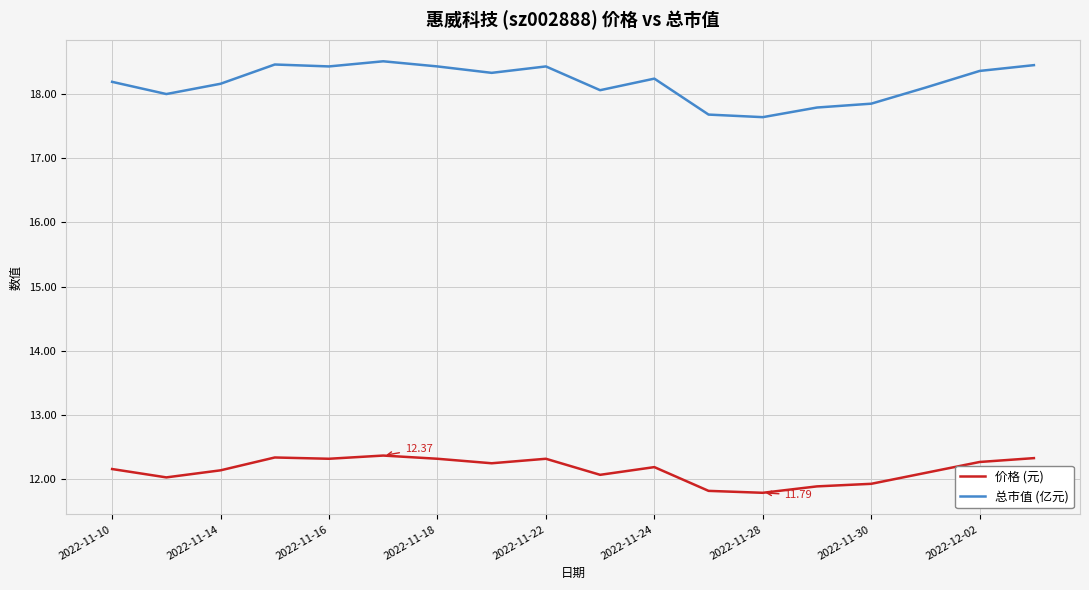

At how many categories does at least one series exceed 13?

18